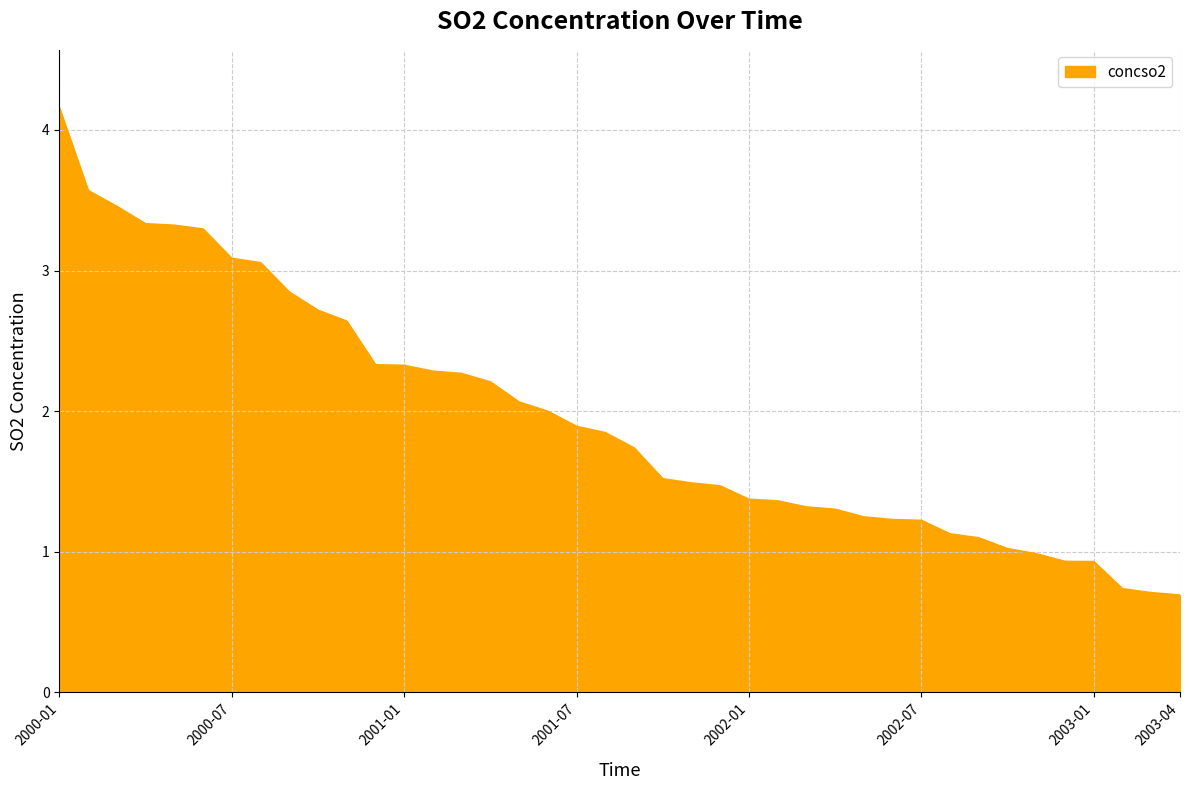

What is the difference between the maximum and minimum values?

3.5